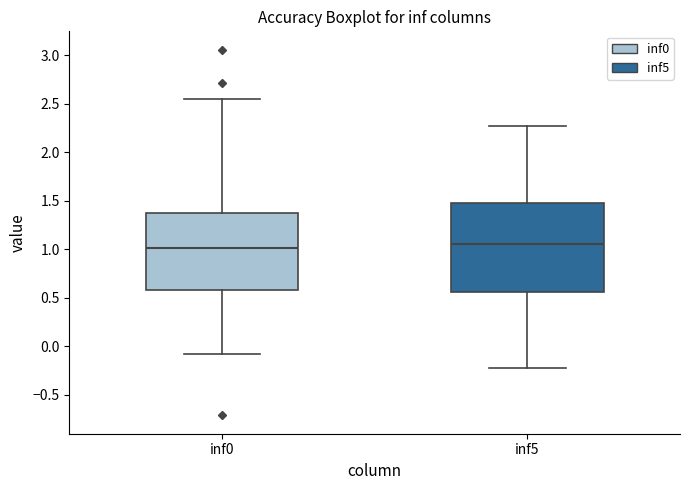

Which box is the tallest, from its lower edge to its upper edge?

inf5